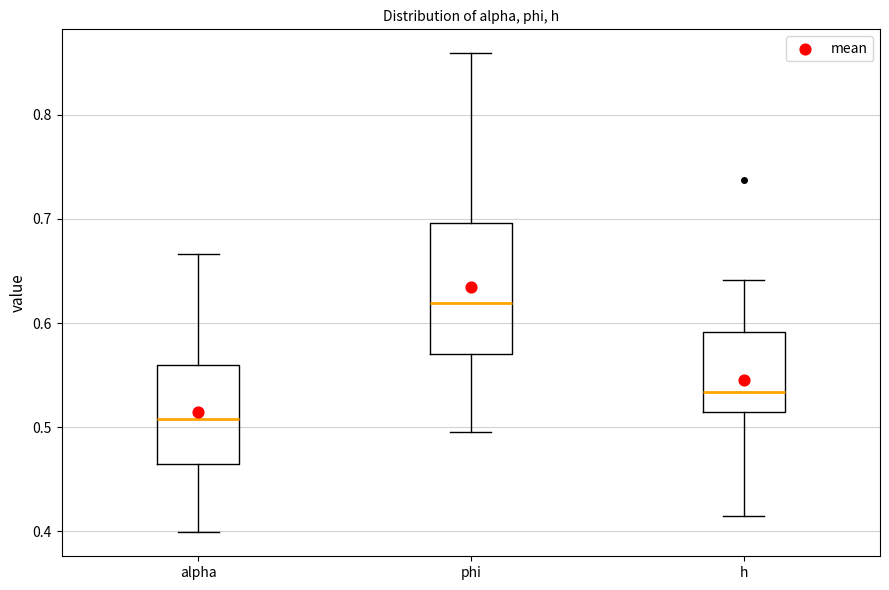

Reading left to right, read every box against the y-axis: the position of its median line, the range the box covers, and the ends of its whiskers. The values are not printed on the chart, so give them approximately, as read against the axis.

alpha: median 0.51, box 0.46 to 0.56, whiskers 0.40 to 0.67
phi: median 0.62, box 0.57 to 0.70, whiskers 0.50 to 0.86
h: median 0.53, box 0.52 to 0.59, whiskers 0.41 to 0.64